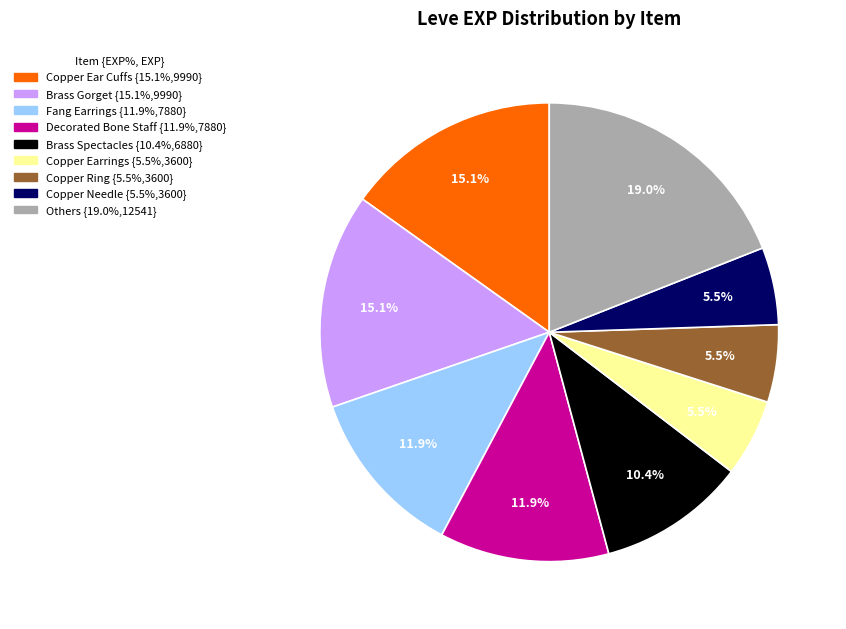

Is there a majority slice in this chart?

No